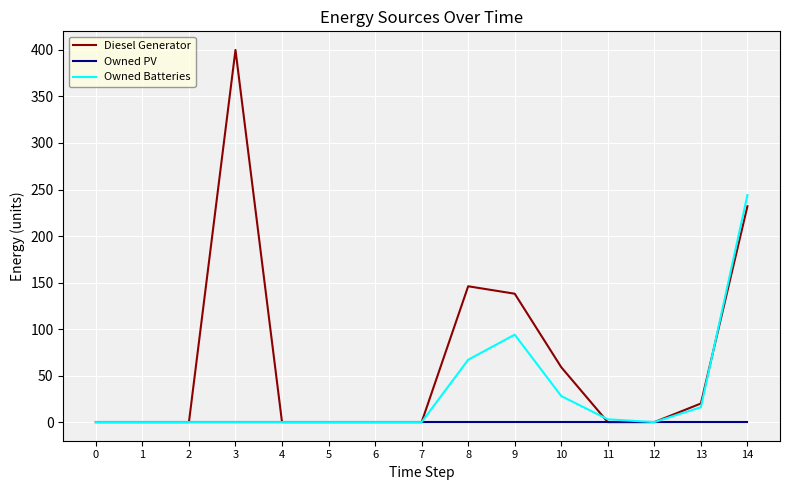

Is the value of Owned PV at 4 greater than the value of Diesel Generator at 9?

No